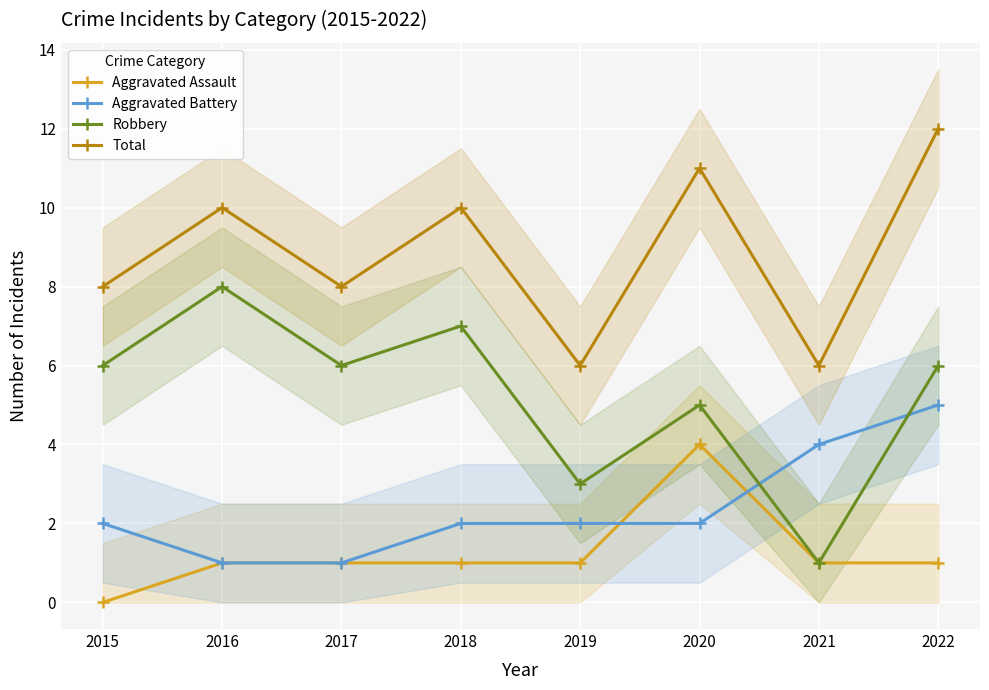

Between 2017 and 2018, which is larger?

2017